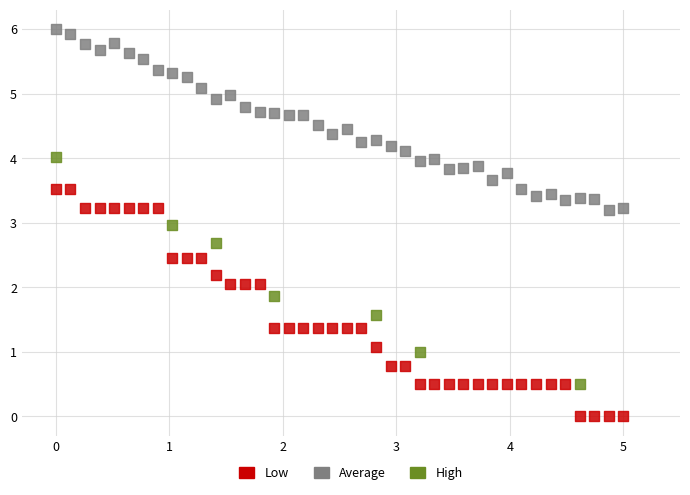

Which series reaches the minimum Y coordinate?

Low